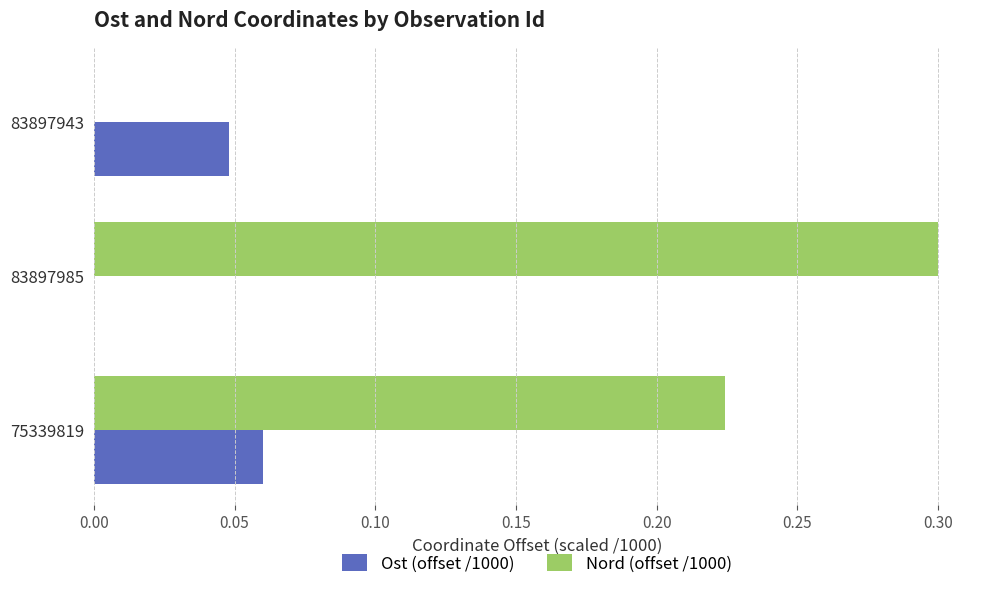

Between 83897985 and 83897943, which series saw the biggest shift?

Nord (offset /1000)